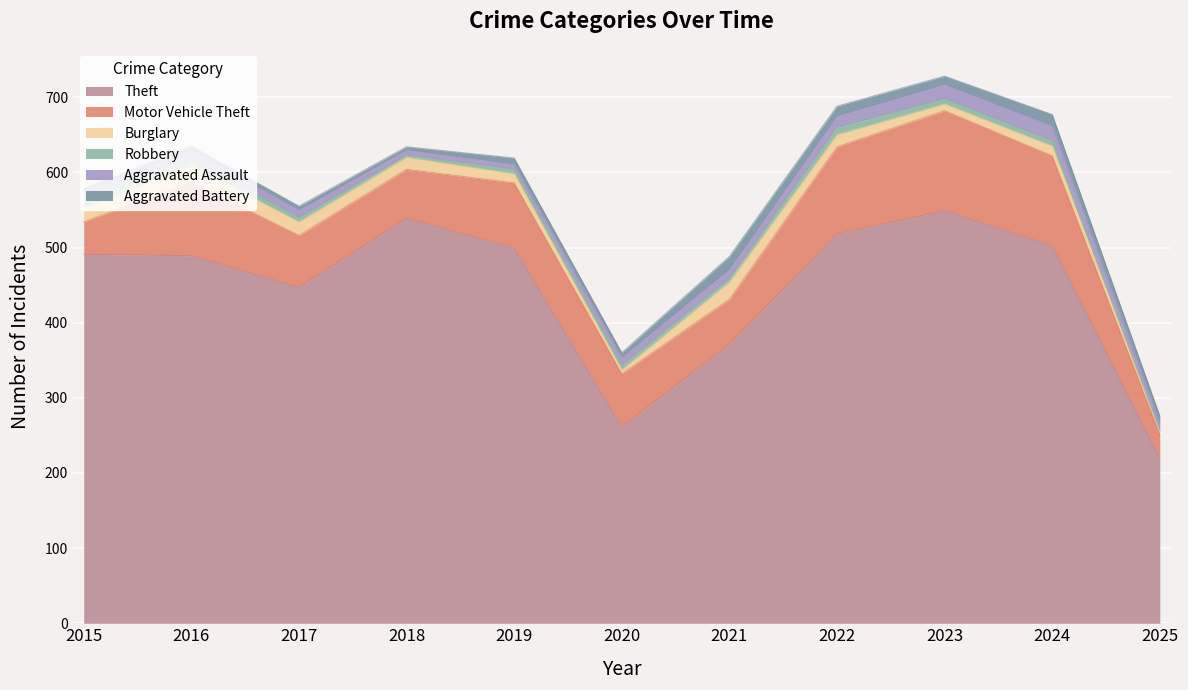

At which label does Robbery first exceed 6?

2015